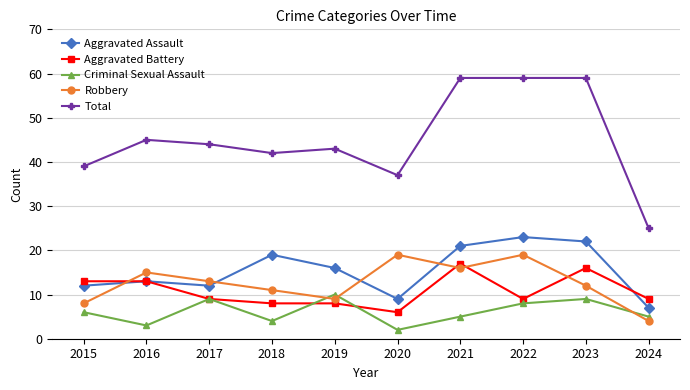

Which series has the widest spread of values?

Total